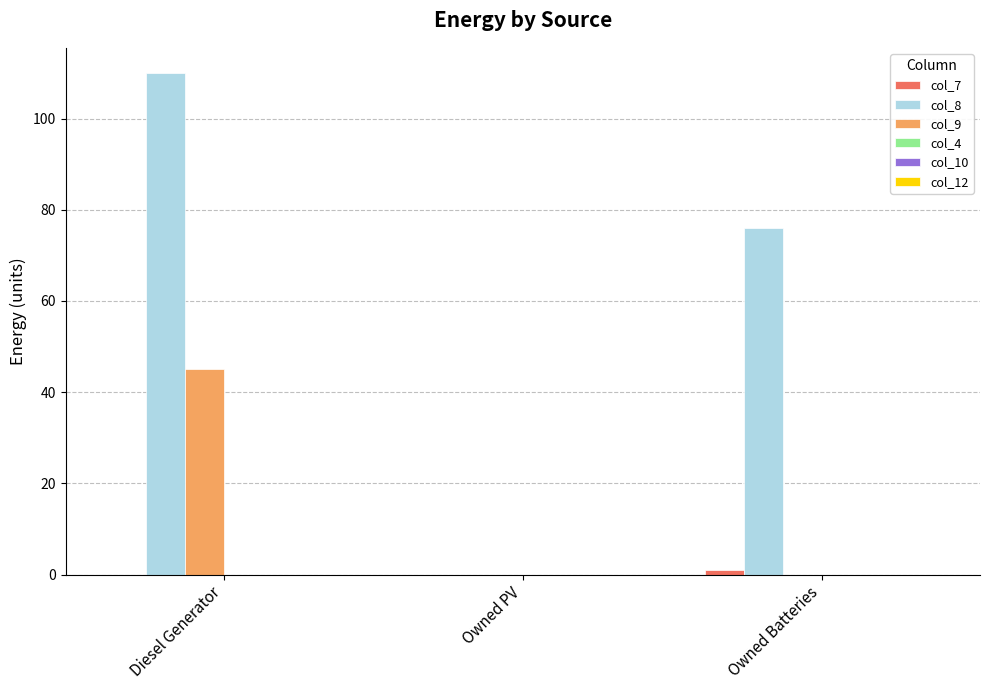

How many bars are there in each group?

6